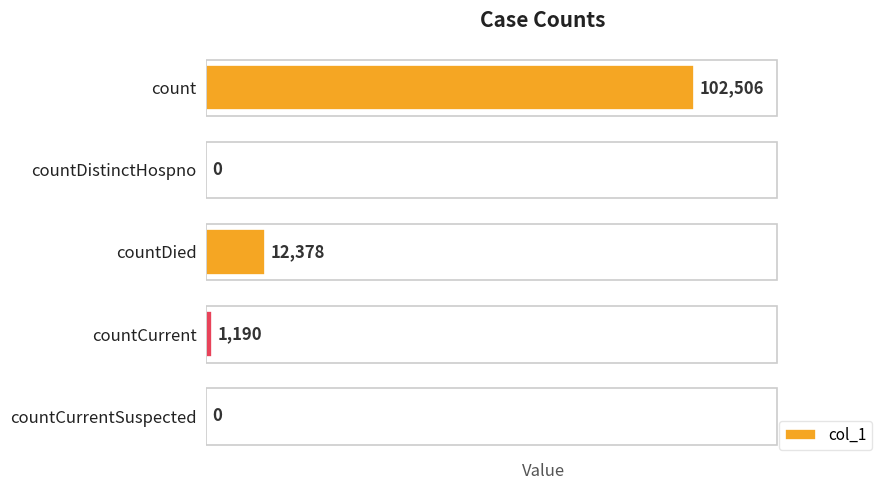

How many positive values are there?

3